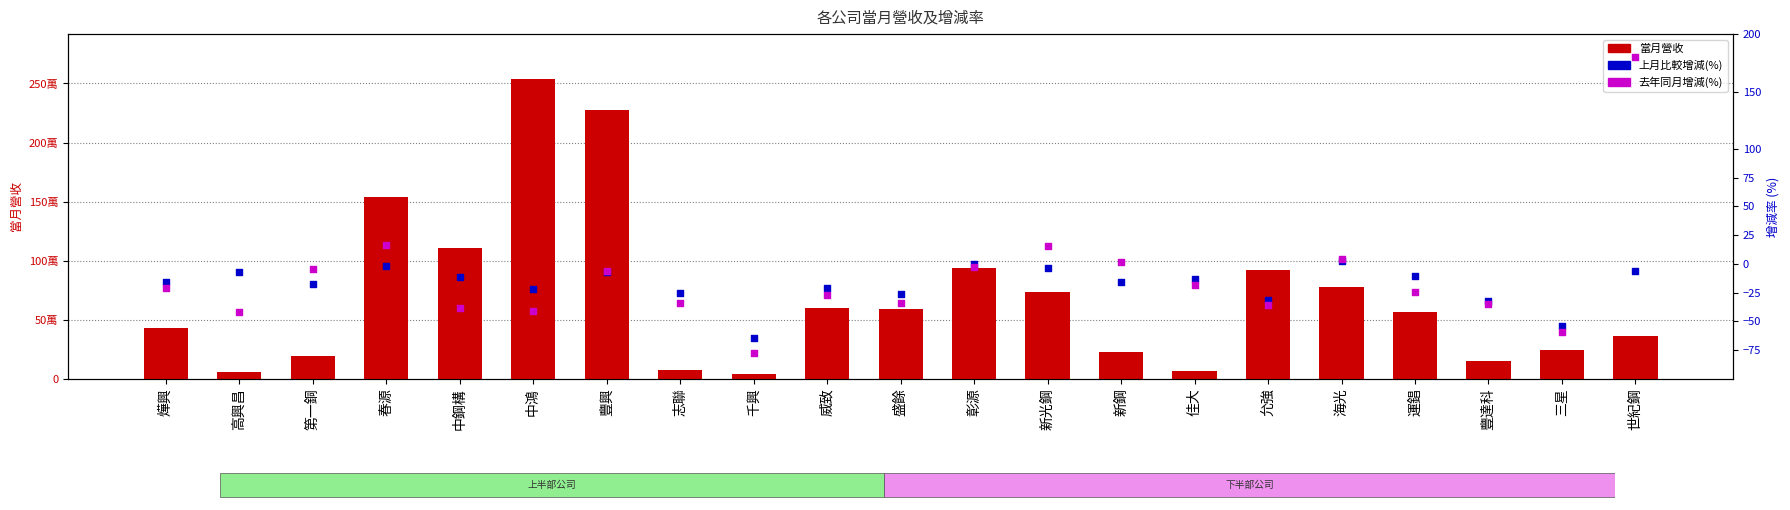

Which series reaches the maximum Y coordinate?

當月營收